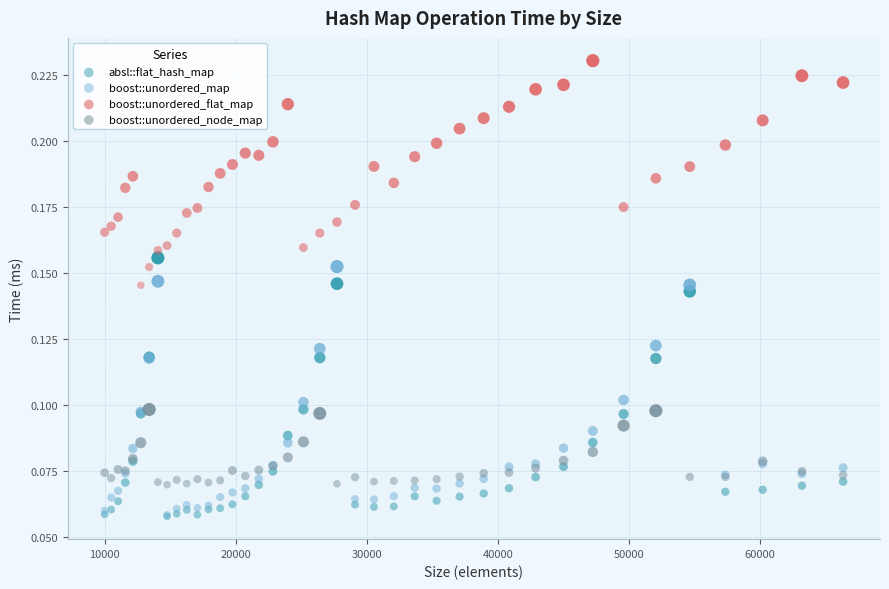

Which series has the largest Y range (max minus min)?

absl::flat_hash_map